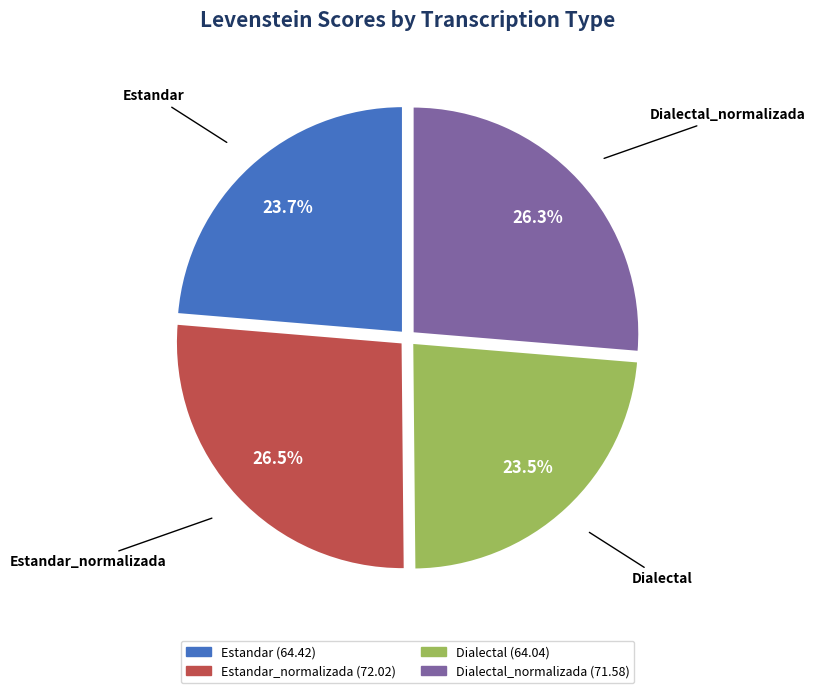

Does any single category account for the majority?

No